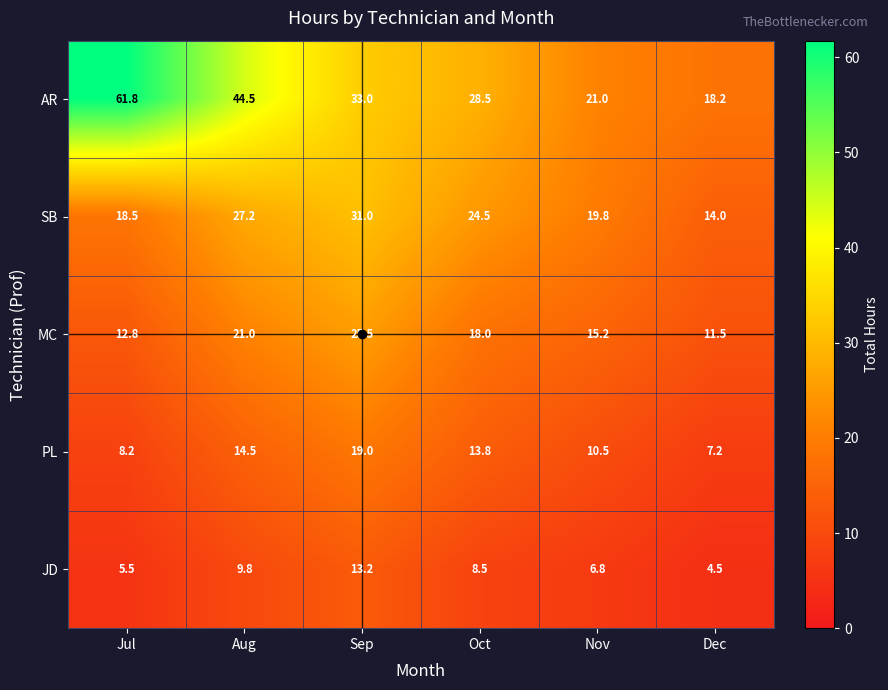

How many data points in SB are less than 24?

3